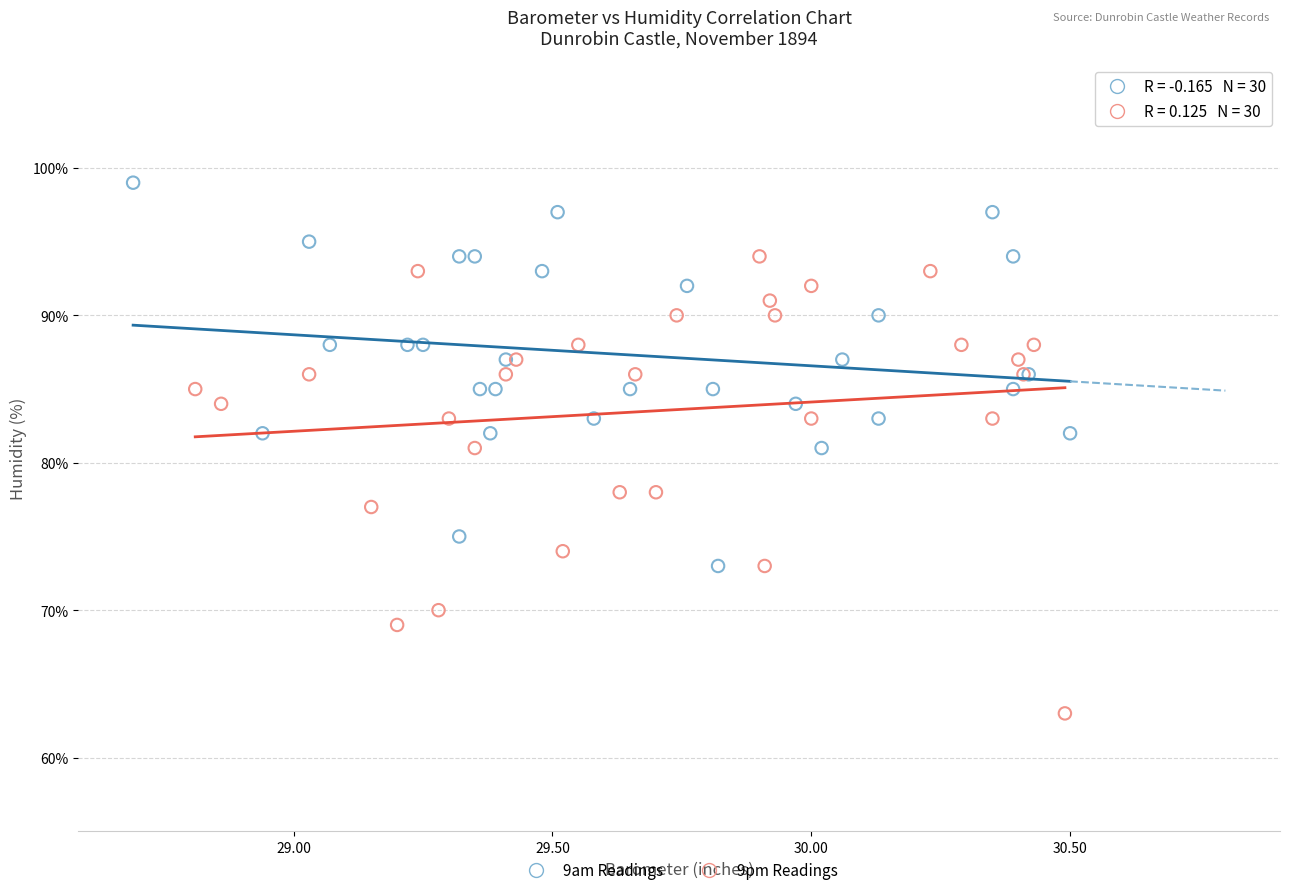

What are all the series names shown in the legend?

9am Readings, 9pm Readings